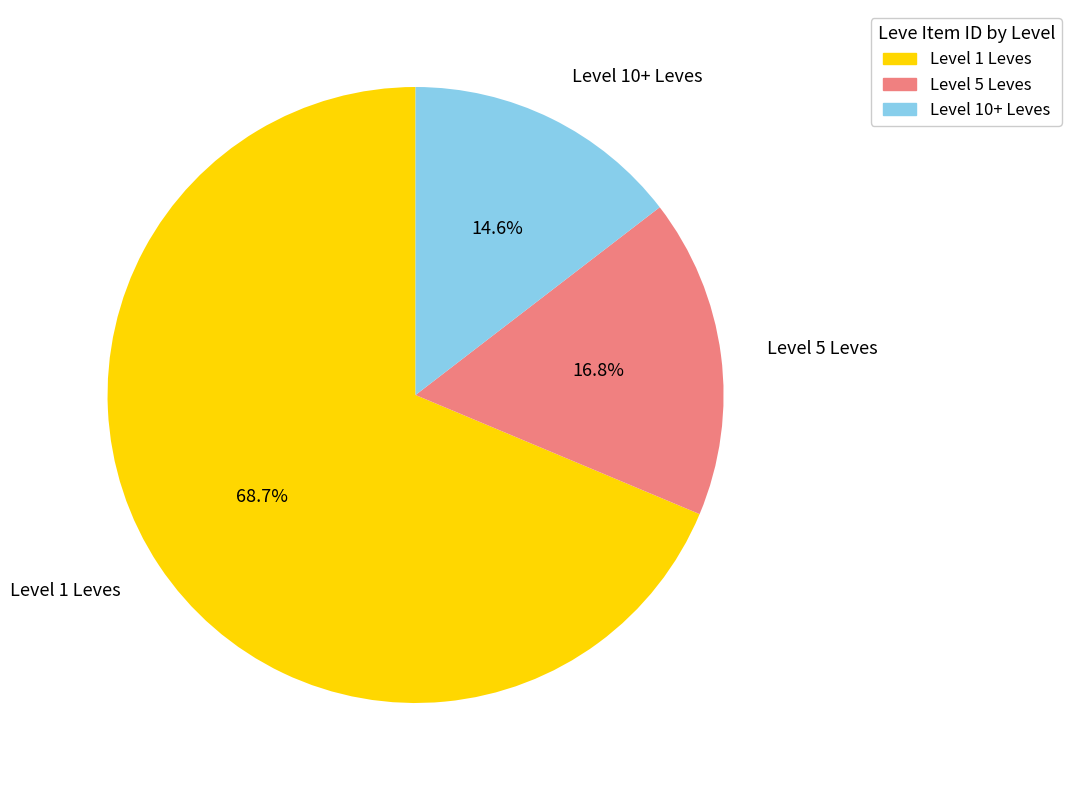

Between Level 5 Leves and Level 1 Leves, which is larger?

Level 1 Leves